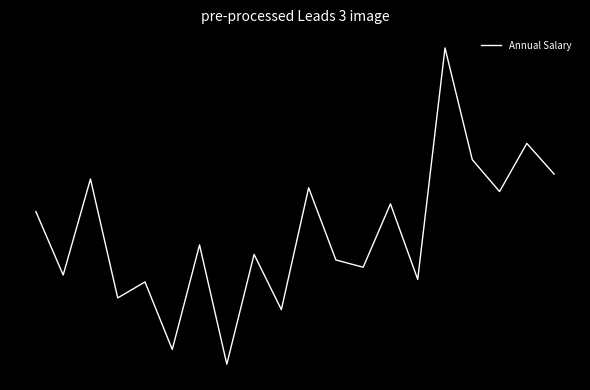

How many interior local valleys (lower than both neighbors) does the data have?

8